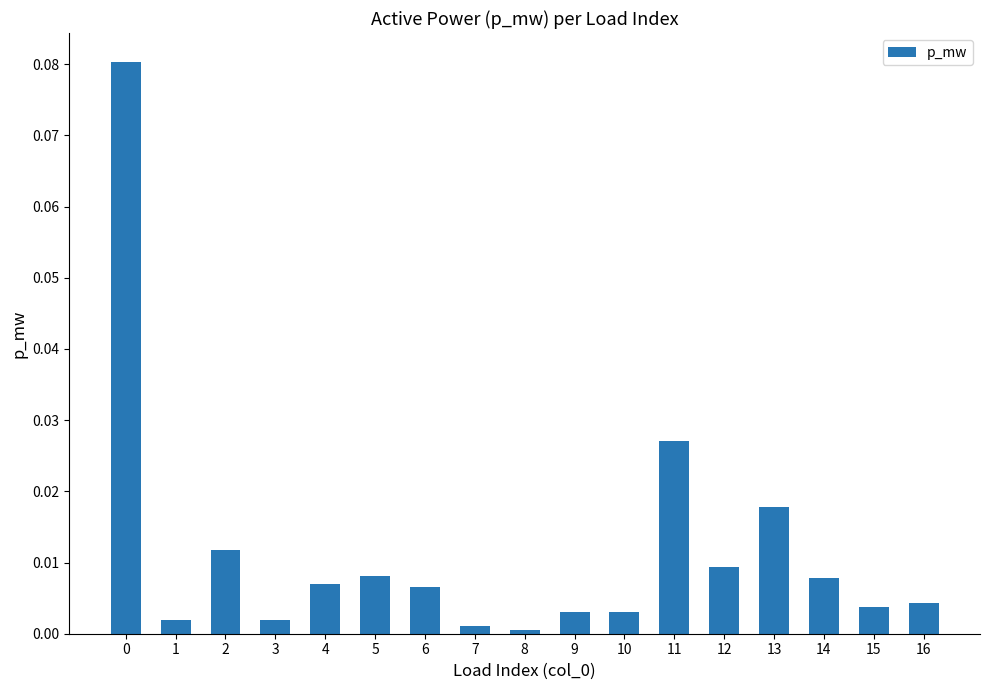

The chart shows a value of 0.0 at 8. True or false?

True